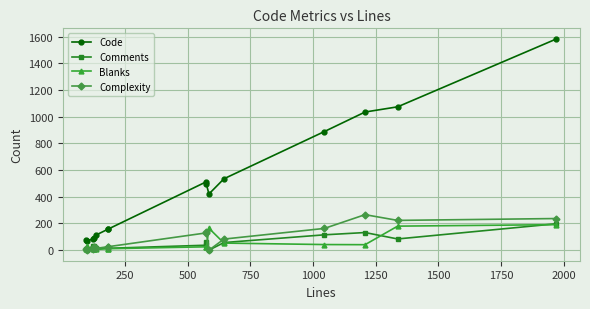

How many distinct data groups are displayed?

4